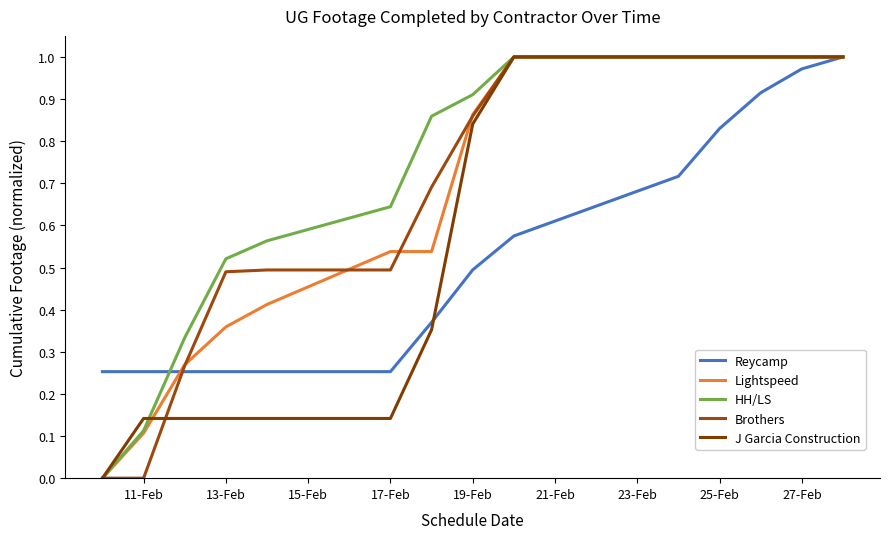

Reading right to left, what are all the values shown in this chart?

Reycamp: 1.0	1.0	0.9	0.8	0.7	0.6	0.5	0.4	0.3	0.3	0.3	0.3	0.3	0.3
Lightspeed: 1.0	1.0	1.0	1.0	1.0	1.0	0.9	0.5	0.5	0.4	0.4	0.3	0.1	0.0
HH/LS: 1.0	1.0	1.0	1.0	1.0	1.0	0.9	0.9	0.6	0.6	0.5	0.3	0.1	0.0
Brothers: 1.0	1.0	1.0	1.0	1.0	1.0	0.9	0.7	0.5	0.5	0.5	0.3	0.0	0.0
J Garcia Construction: 1.0	1.0	1.0	1.0	1.0	1.0	0.8	0.4	0.1	0.1	0.1	0.1	0.1	0.0